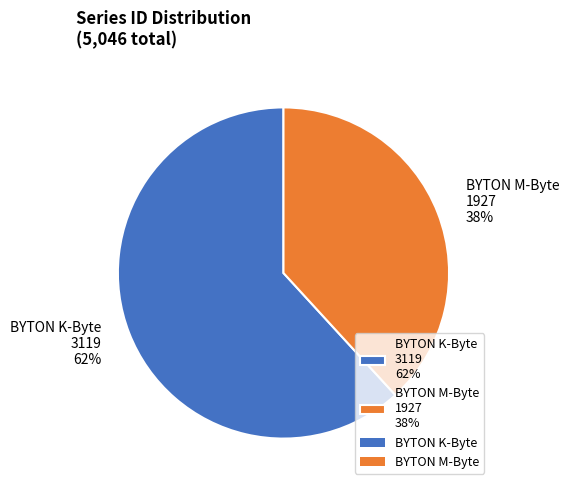

Count the number of slices in the pie.

2